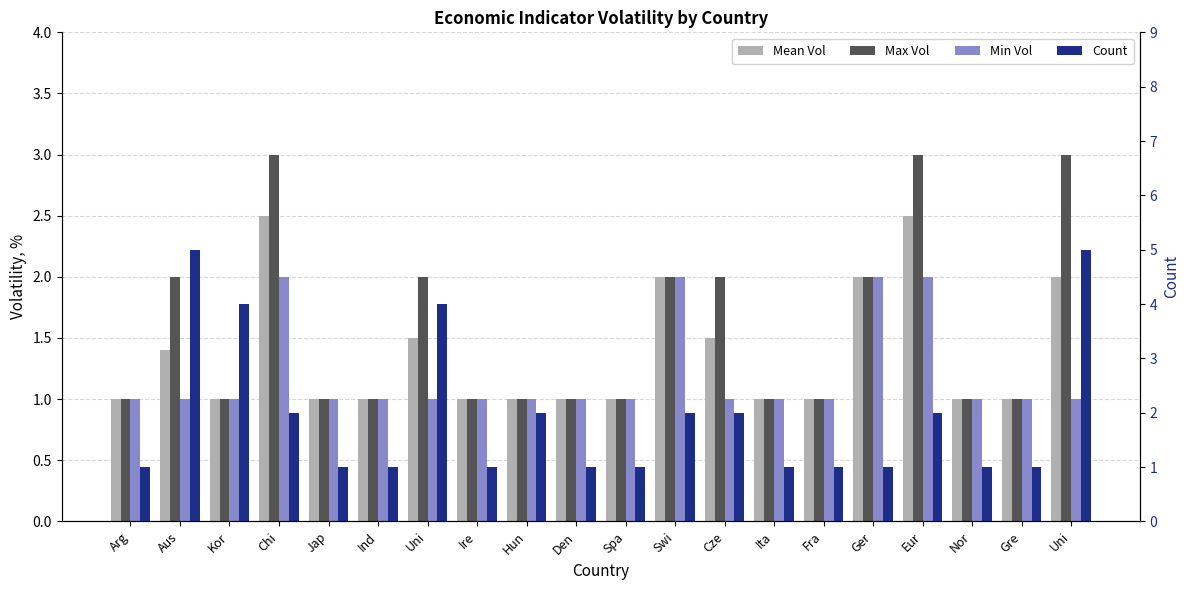

What is the label of the 3rd bar from the left?

Kor